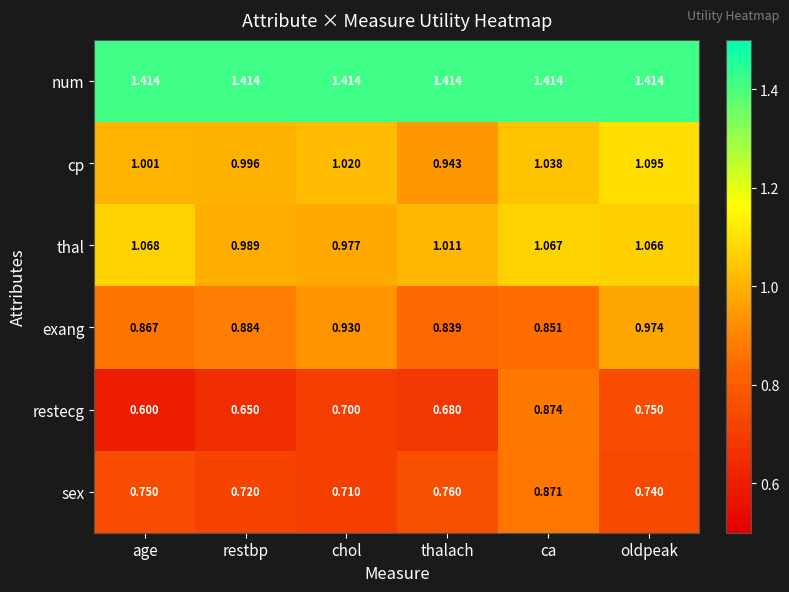

What is the minimum value shown in the chart?

0.6